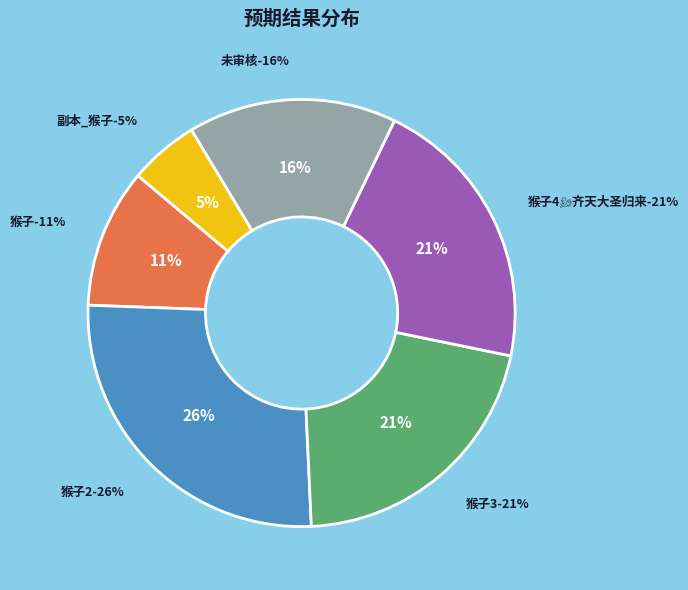

To the nearest percent, what portion does 猴子 represent?

11%